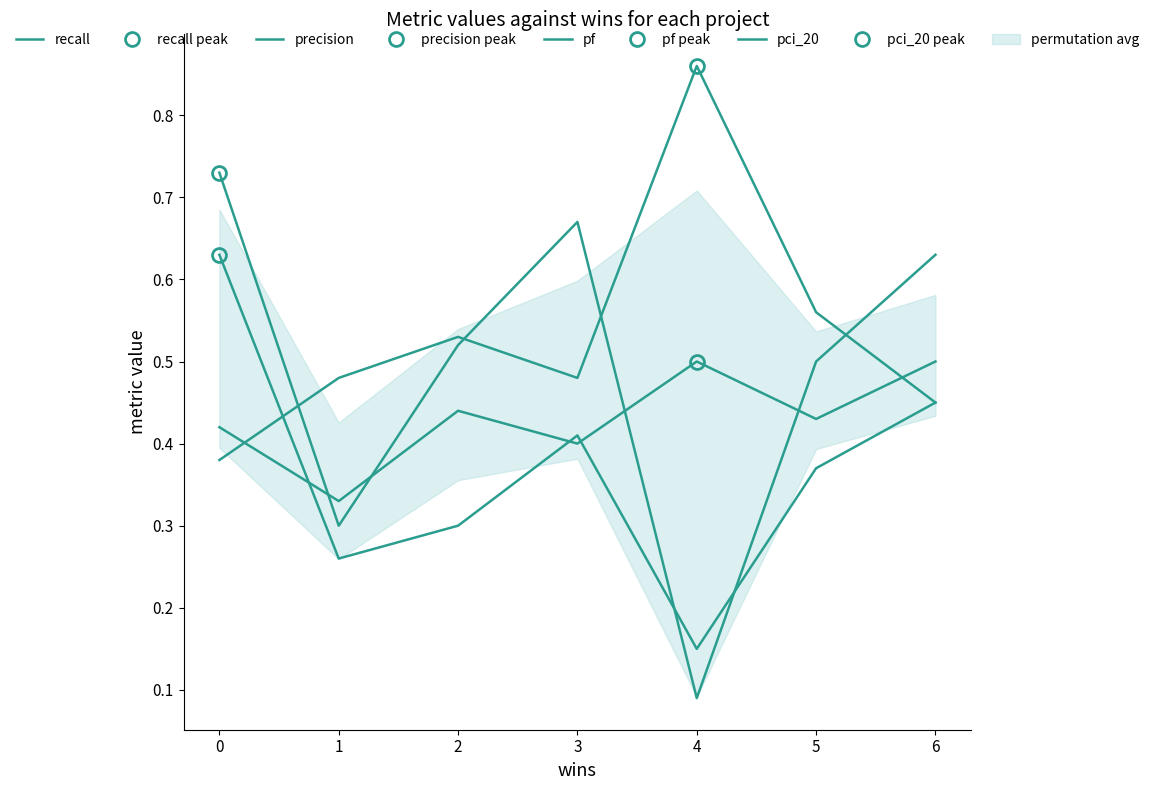

Between which two adjacent categories do pf and pci_20 first intersect?

0 and 1